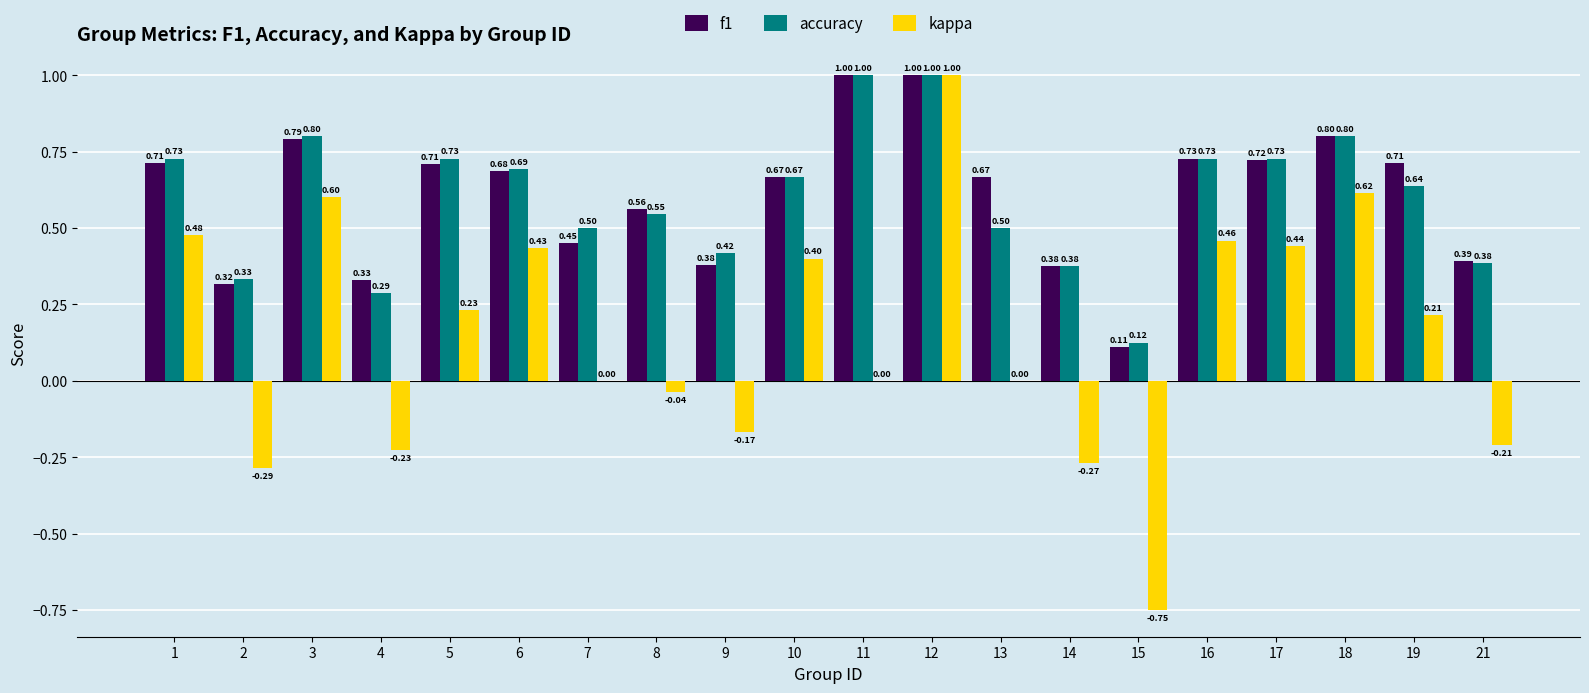

Which series changed the most between 6 and 8?

kappa